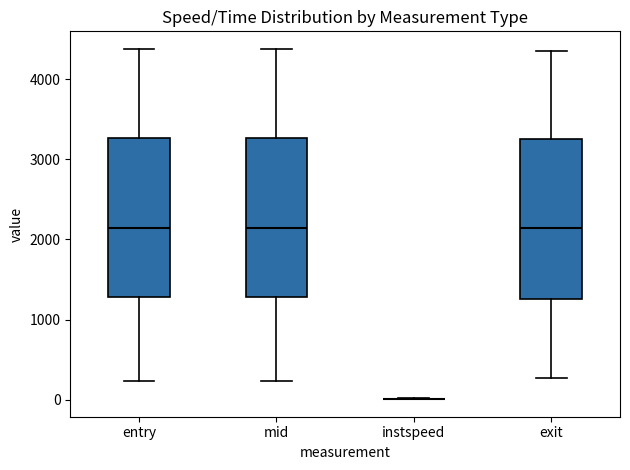

Reading left to right, transcribe this box plot: for each box, give where its median line is, the range the box spans, and where its two whiskers end, as read against the y-axis. The values are not printed on the chart, so give them approximately, as read against the axis.

entry: median 2100, box 1300 to 3300, whiskers 200 to 4400
mid: median 2100, box 1300 to 3300, whiskers 200 to 4400
instspeed: box collapsed to a line at 0, whiskers 0 to 0
exit: median 2100, box 1300 to 3200, whiskers 300 to 4400